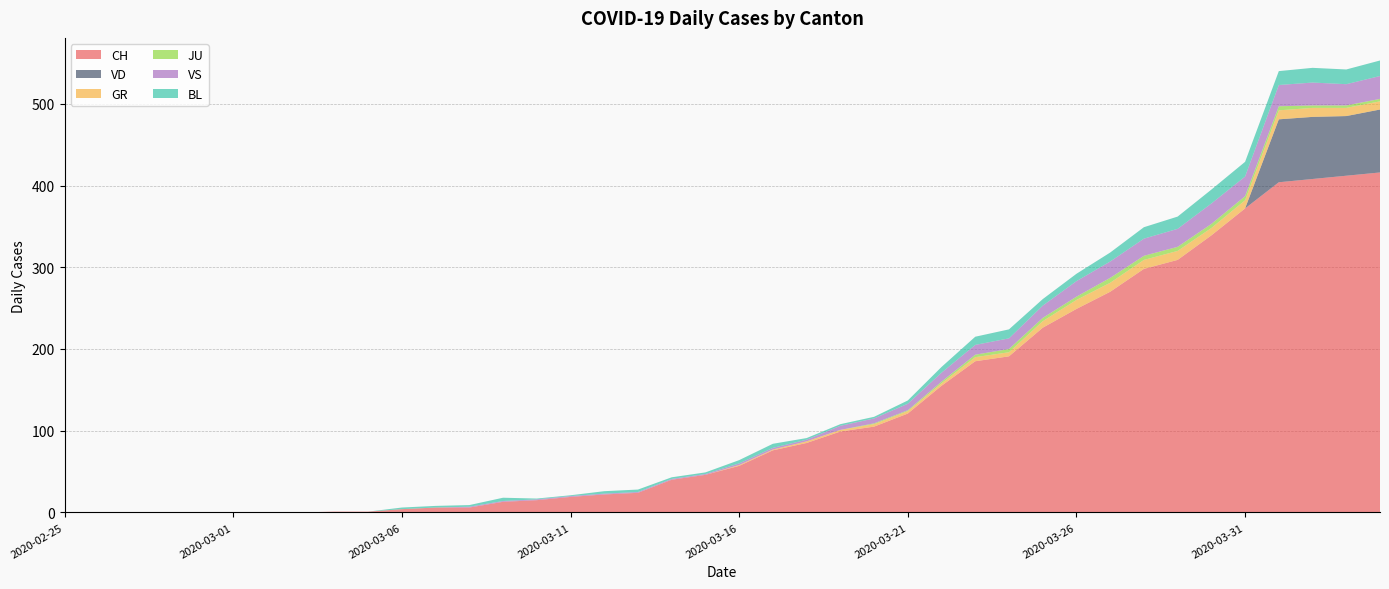

Reading left to right, extract all data points from this chart.

CH: 0	0	0	0	0	0	0	0	1	1	4	6	6	13	15	19	22	24	40	46	57	76	85	99	105	121	155	185	191	226	249	270	298	309	339	372	404	408	412	416
VD: 0	0	0	0	0	0	0	0	0	0	0	0	0	0	0	0	0	0	0	0	0	0	0	0	0	0	0	0	0	0	0	0	0	0	0	0	77	76	73	77
GR: 0	0	0	0	0	0	0	0	0	0	0	0	0	0	0	0	0	0	0	0	1	1	2	2	3	3	3	5	5	8	11	11	11	11	9	10	11	11	10	10
JU: 0	0	0	0	0	0	0	0	0	0	0	0	0	0	0	0	0	0	0	0	0	0	0	0	1	1	2	3	4	4	4	6	5	5	5	5	5	3	3	3
VS: 0	0	0	0	0	0	0	0	0	0	0	0	1	1	1	1	1	1	1	1	2	2	2	5	6	8	11	12	13	15	19	20	21	22	25	24	26	28	26	28
BL: 0	0	0	0	0	0	0	0	0	0	2	2	2	4	1	1	3	3	2	2	4	5	2	2	2	4	7	10	11	8	9	11	14	15	17	18	17	18	18	19